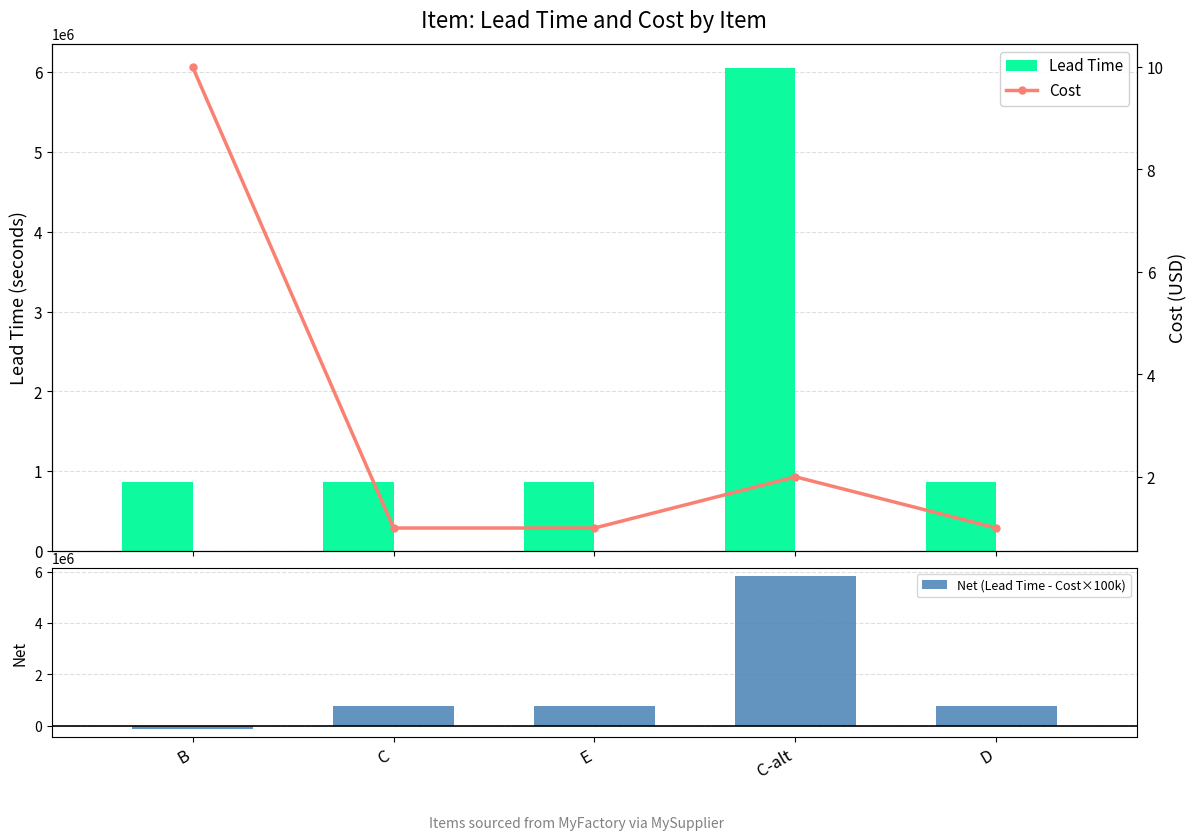

Are the bars grouped side by side (vs. stacked)?

Yes